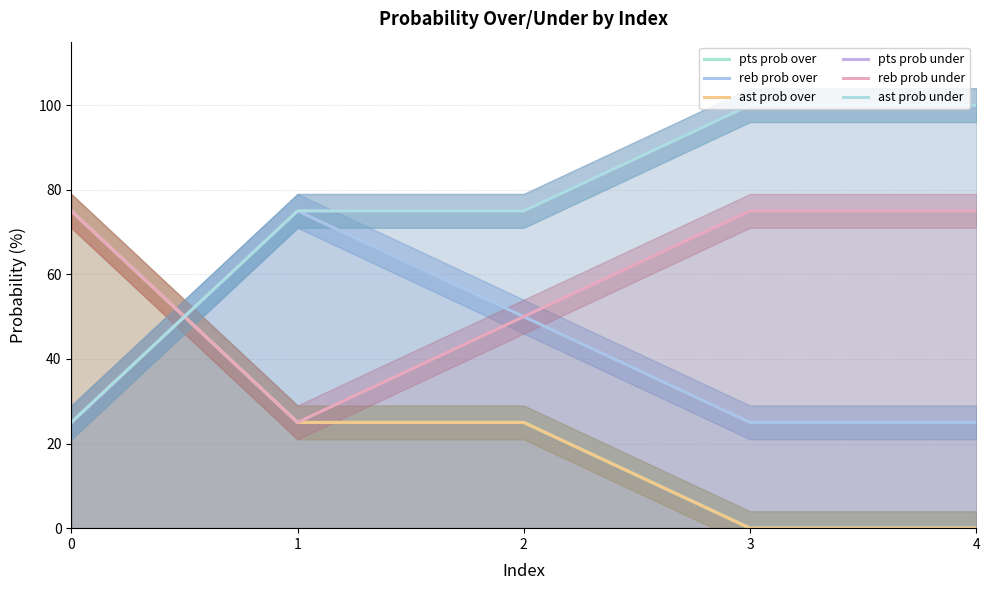

At how many categories does at least one series exceed 83?

2